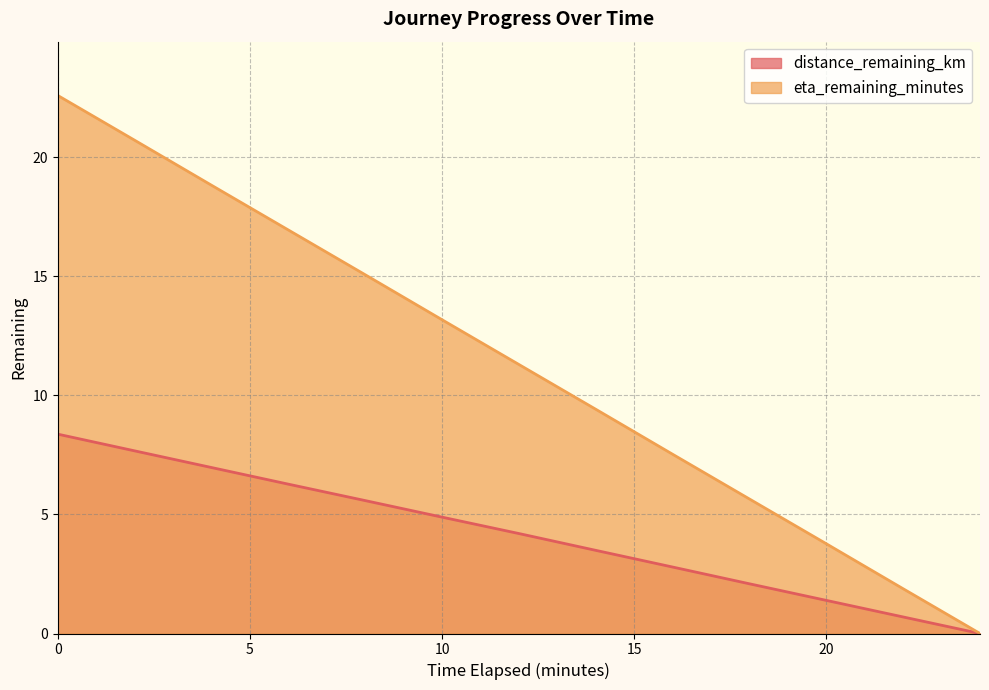

At how many categories does at least one series exceed 13?

6